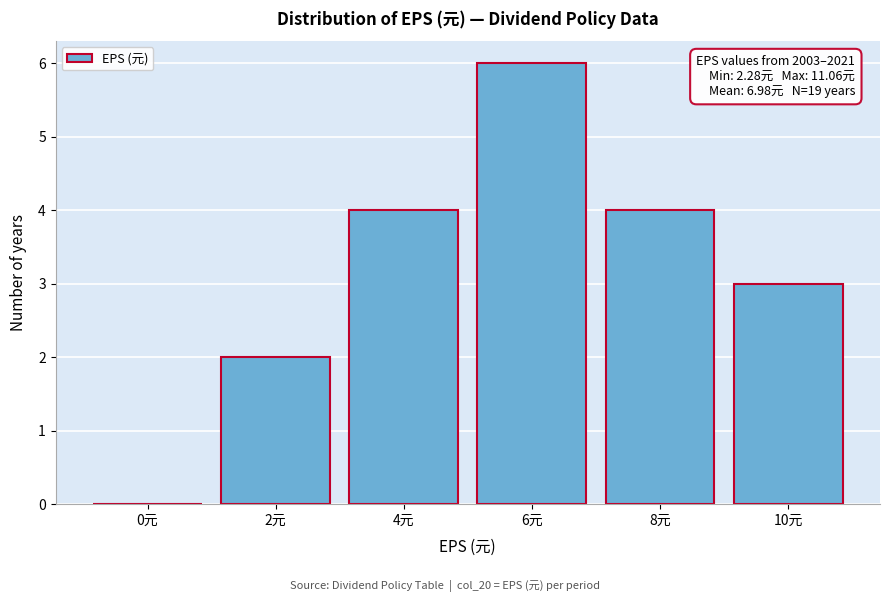

Reading left to right, list all the values displayed in this chart.

0元=0	2元=2	4元=4	6元=6	8元=4	10元=3